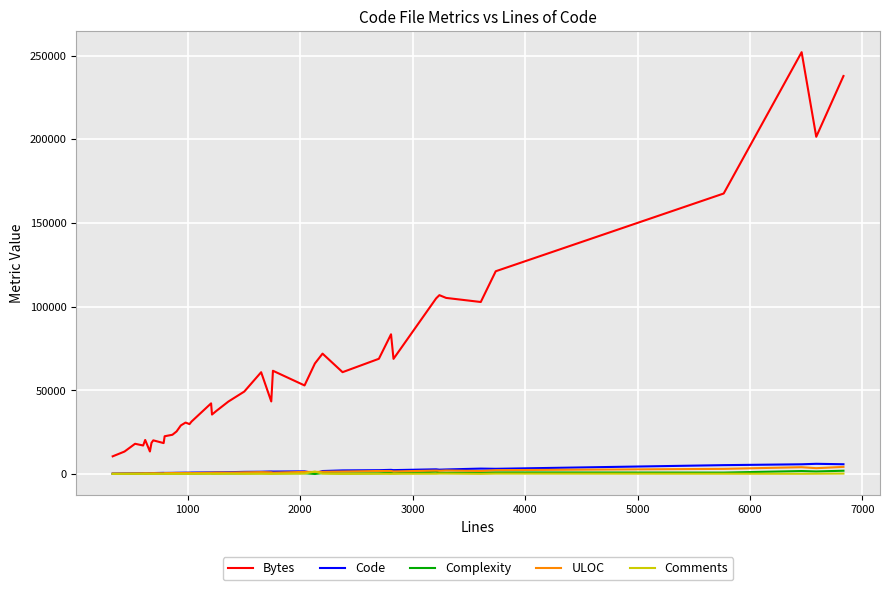

Which series has the widest spread of values?

Bytes